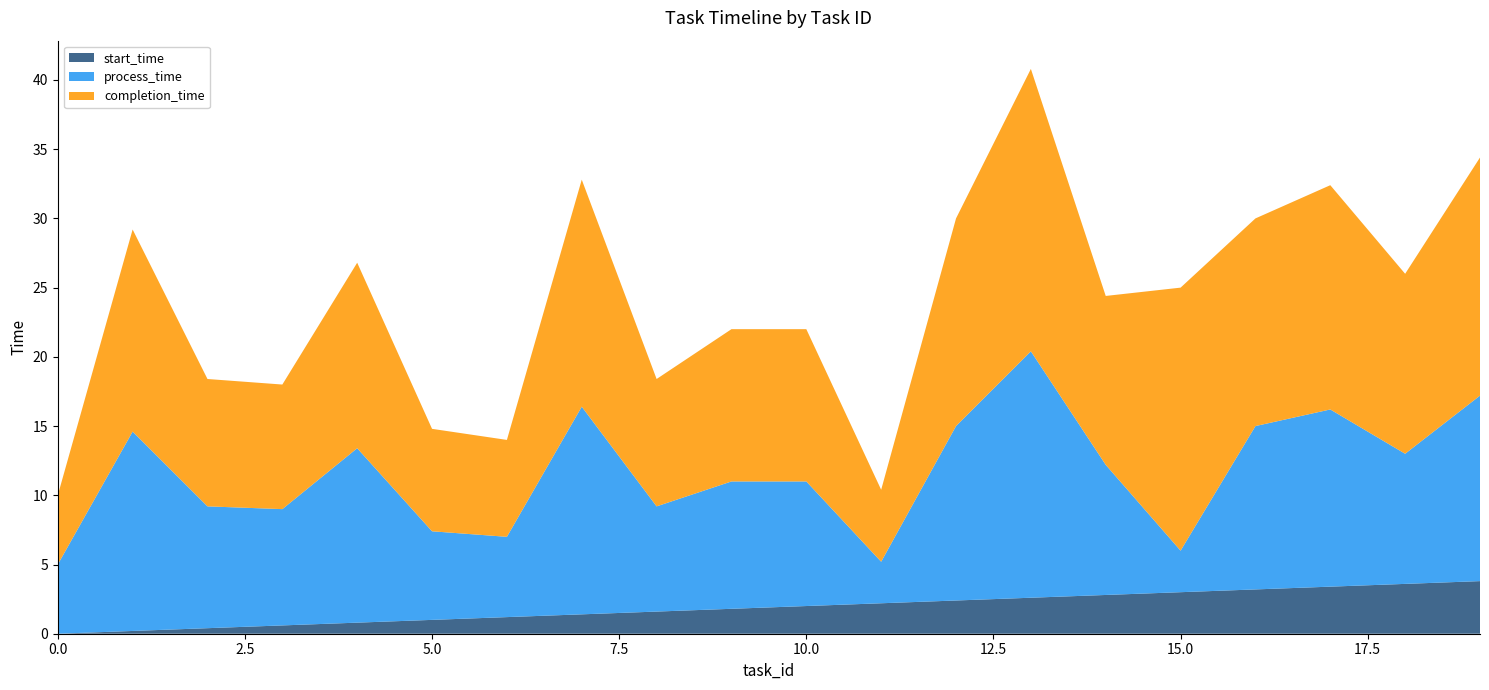

Reading left to right, what are all the values shown in this chart?

start_time: 0=0.0	1=0.2	2=0.4	3=0.6	4=0.8	5=1.0	6=1.2	7=1.4	8=1.6	9=1.8	10=2.0	11=2.2	12=2.4	13=2.6	14=2.8	15=3.0	16=3.2	17=3.4	18=3.6	19=3.8
process_time: 0=5.0	1=14.4	2=8.8	3=8.4	4=12.6	5=6.4	6=5.8	7=15.0	8=7.6	9=9.2	10=9.0	11=3.0	12=12.6	13=17.8	14=9.4	15=3.0	16=11.8	17=12.8	18=9.4	19=13.4
completion_time: 0=5.0	1=14.6	2=9.2	3=9.0	4=13.4	5=7.4	6=7.0	7=16.4	8=9.2	9=11.0	10=11.0	11=5.2	12=15.0	13=20.4	14=12.2	15=19.0	16=15.0	17=16.2	18=13.0	19=17.2